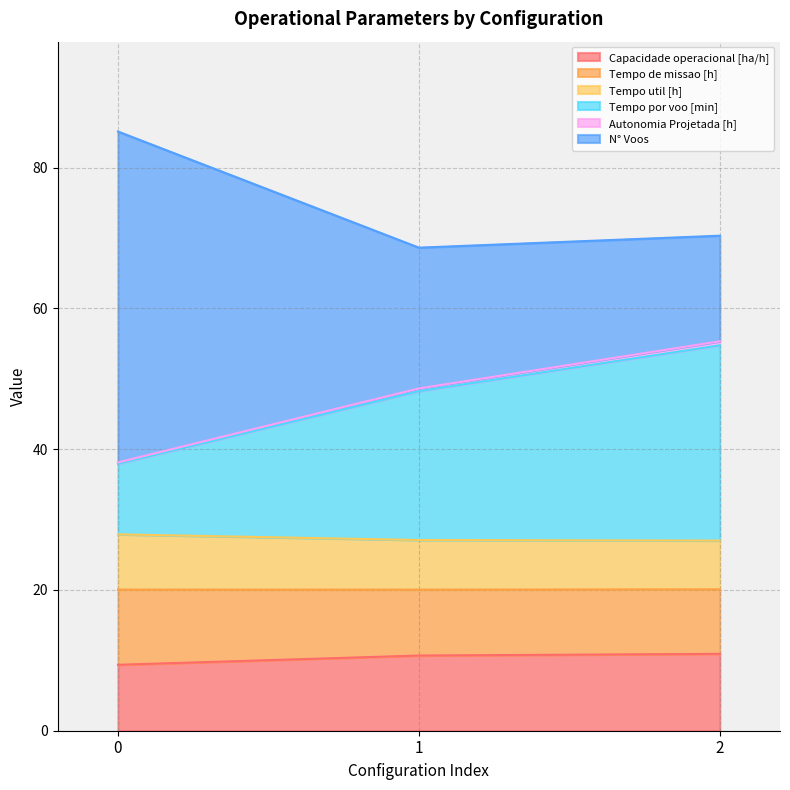

The Capacidade operacional [ha/h] series shows 10.9 at 2. True or false?

True